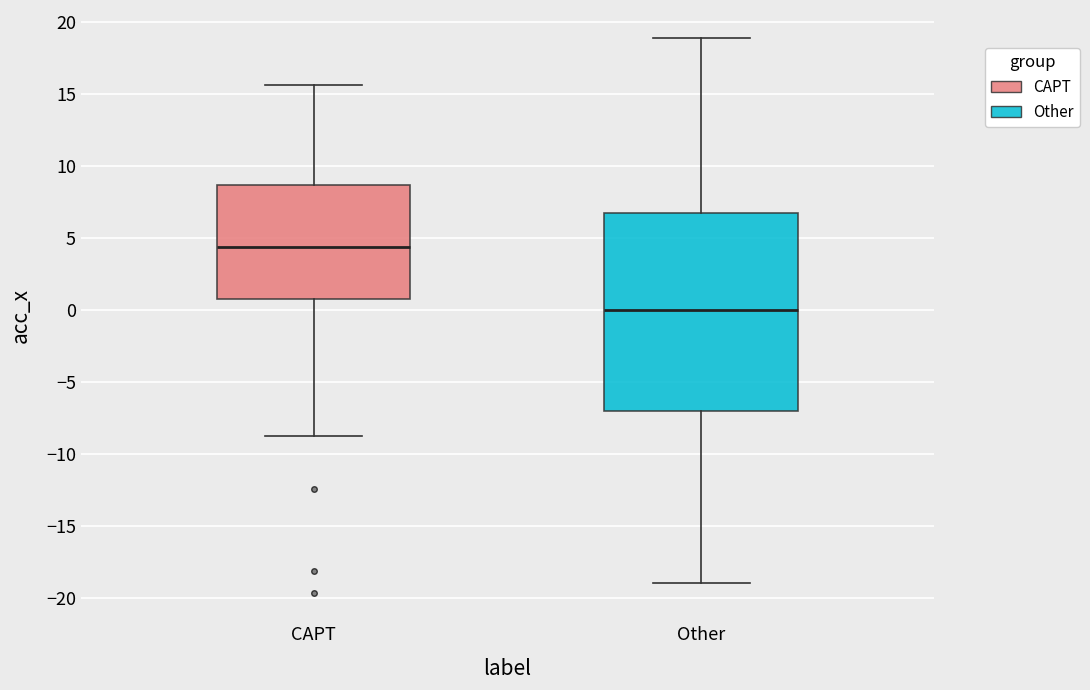

Reading left to right, transcribe this box plot: for each box, give where its median line is, the range the box spans, and where its two whiskers end, as read against the y-axis. The values are not printed on the chart, so give them approximately, as read against the axis.

CAPT: median 4.5, box 0.5 to 8.5, whiskers -8.5 to 15.5
Other: median 0.0, box -7.0 to 6.5, whiskers -19.0 to 19.0